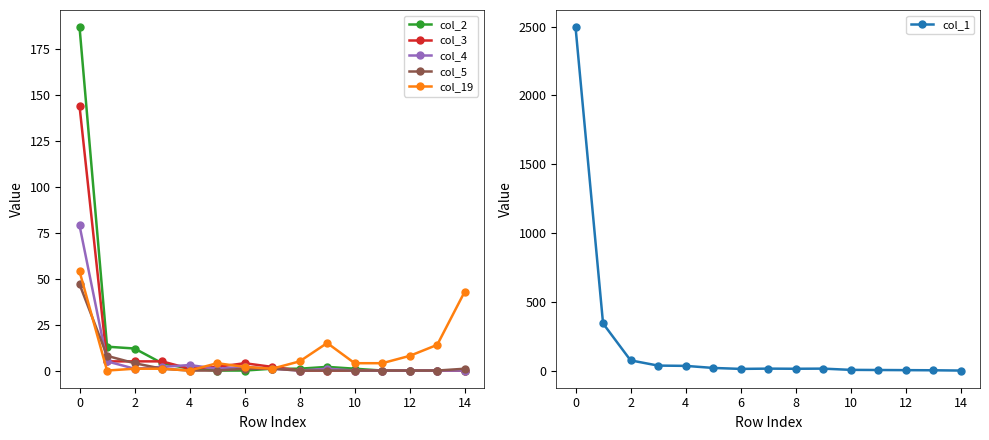

What is the average value of the col_19 series?

10